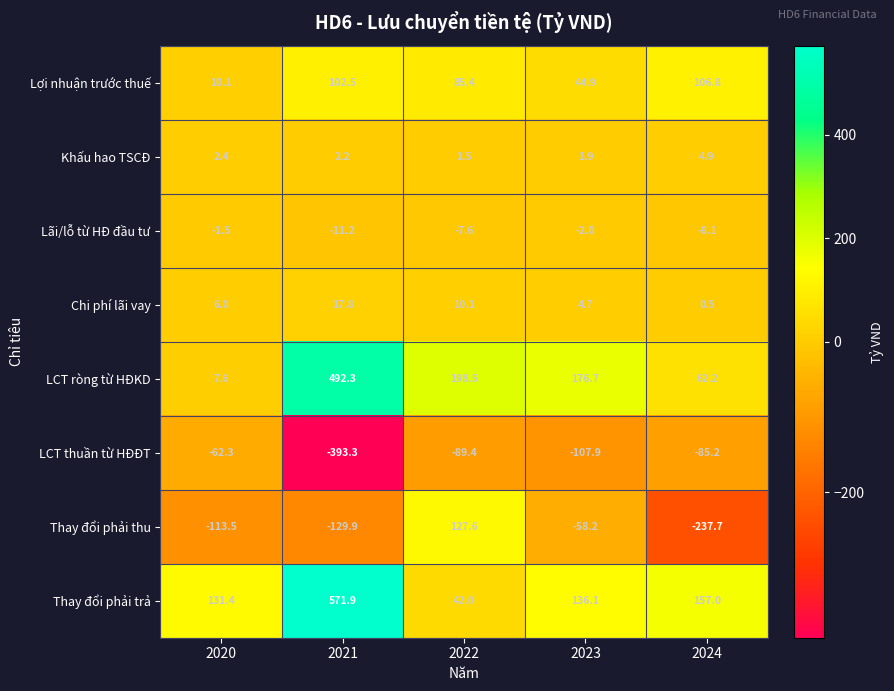

List the series in order of their peak value, highest first.

Thay đổi phải trả, LCT ròng từ HĐKD, Thay đổi phải thu, Lợi nhuận trước thuế, Chi phí lãi vay, Khấu hao TSCĐ, Lãi/lỗ từ HĐ đầu tư, LCT thuần từ HĐĐT